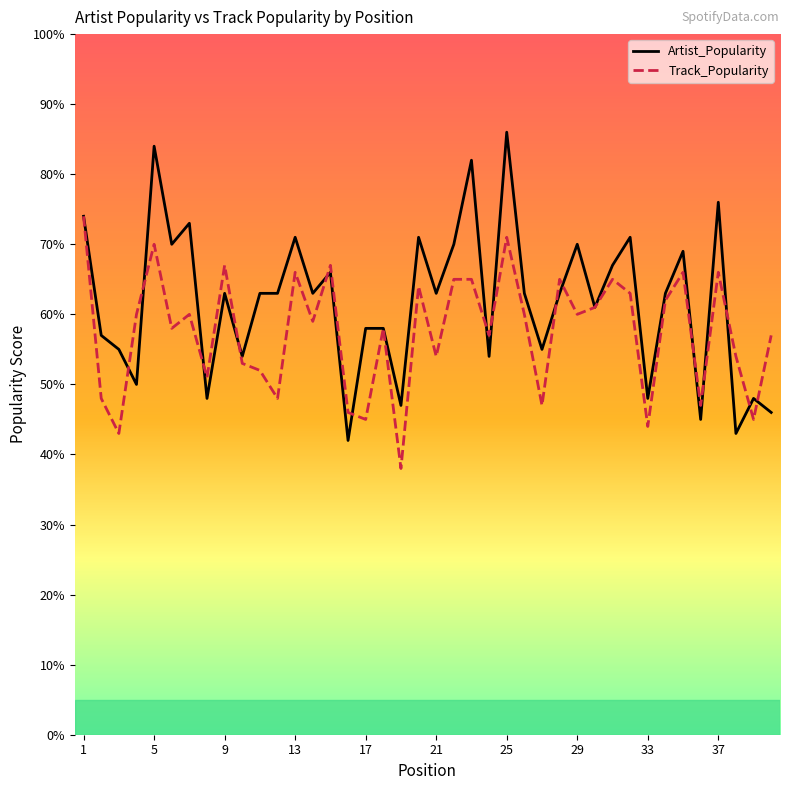

What is the maximum value for Artist_Popularity?

86